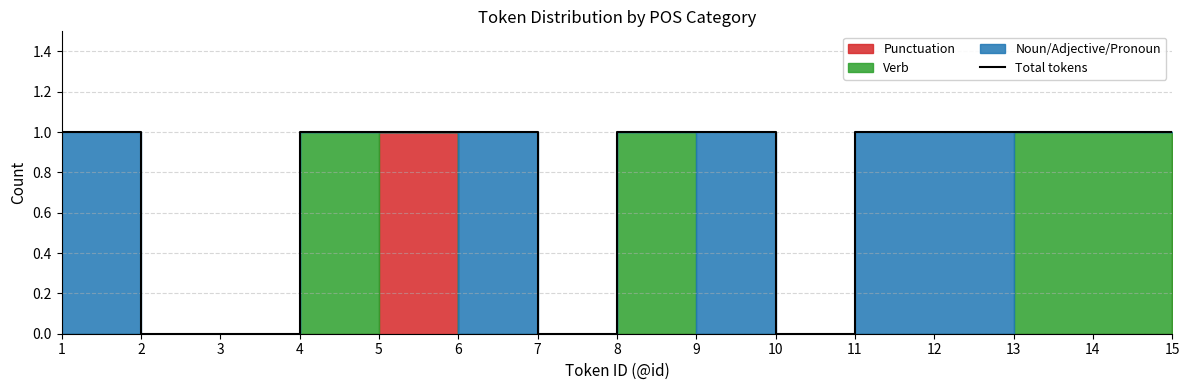

How many lines are shown in the chart?

1